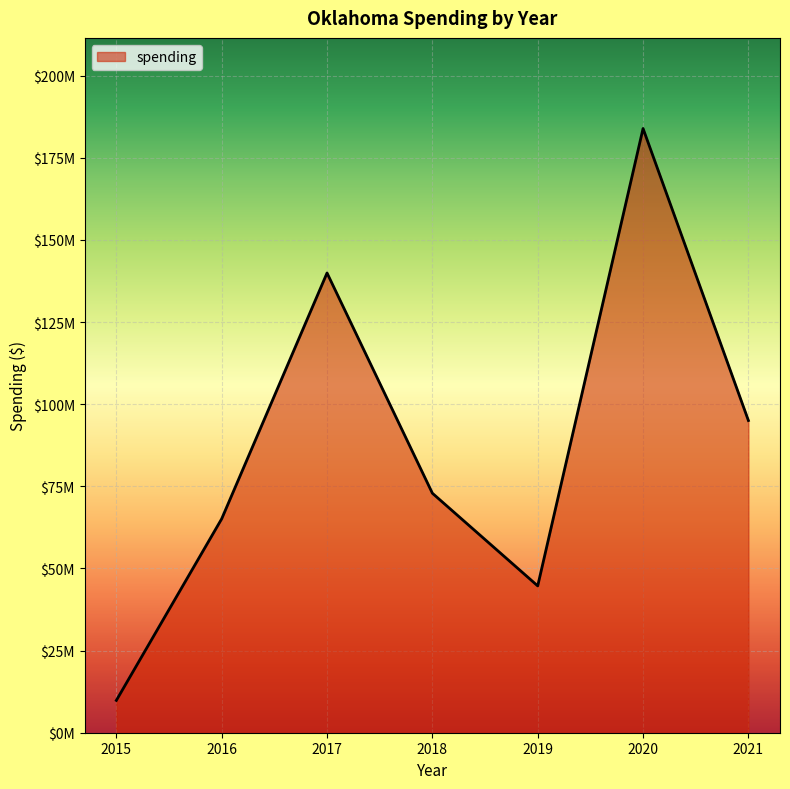

Reading left to right, extract all data points from this chart.

9841373	65114429	139940048	72900473	44691716	183910855	95027423